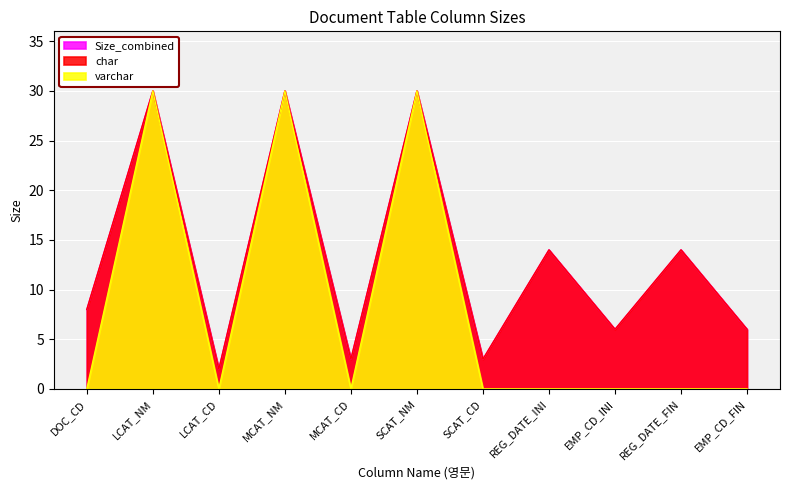

In Size_combined, how many points are higher than both neighbors (excluding endpoints)?

5